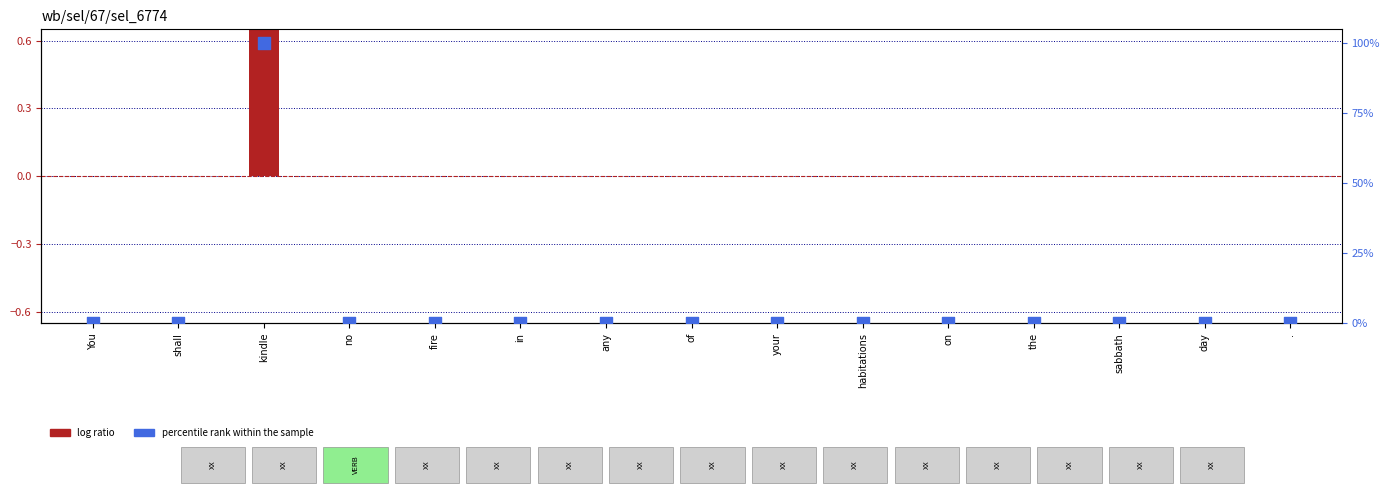

Which series has the largest total across all categories?

percentile rank within the sample